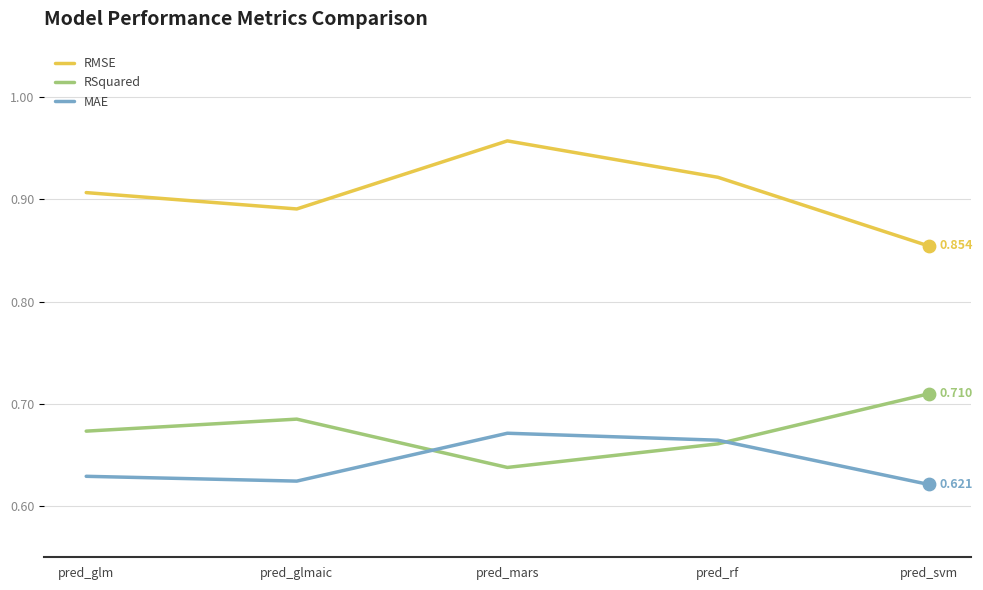

Which series has the largest total across all categories?

RMSE